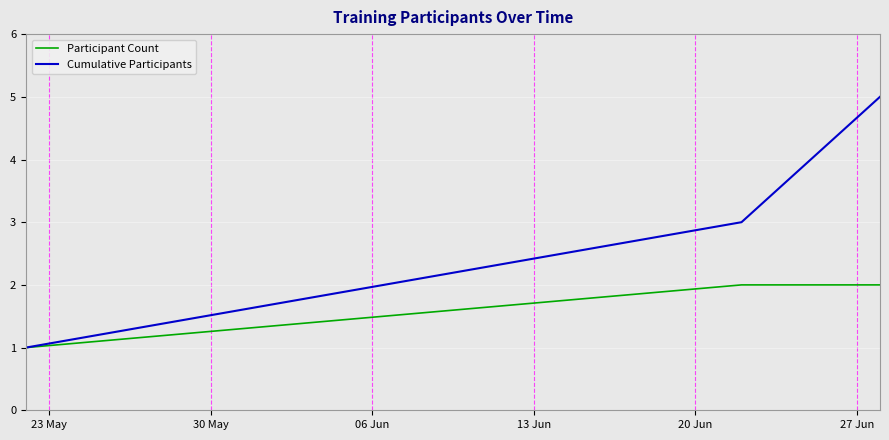

Which series has the largest total across all categories?

Cumulative Participants